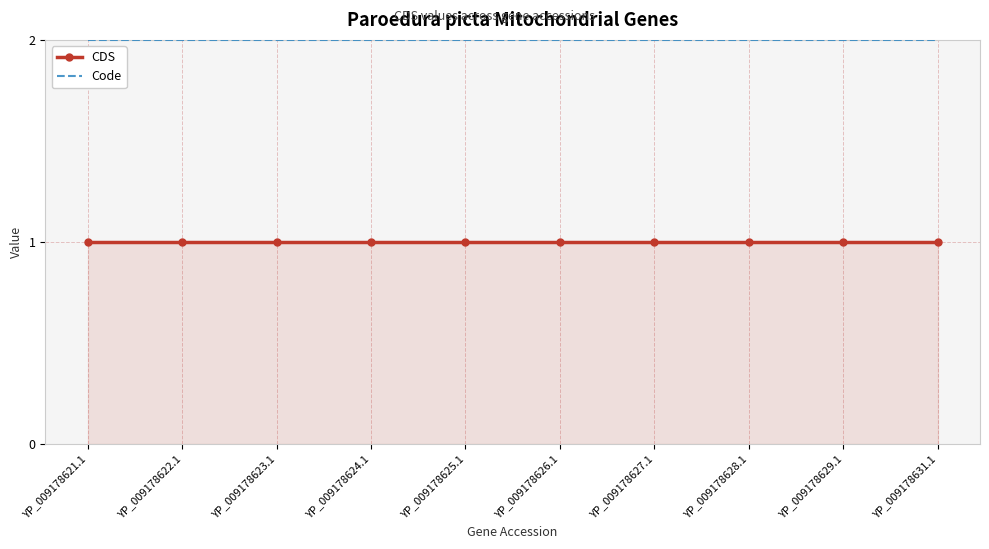

Reading left to right, what are all the values shown in this chart?

CDS: 1	1	1	1	1	1	1	1	1	1
Code: 2	2	2	2	2	2	2	2	2	2